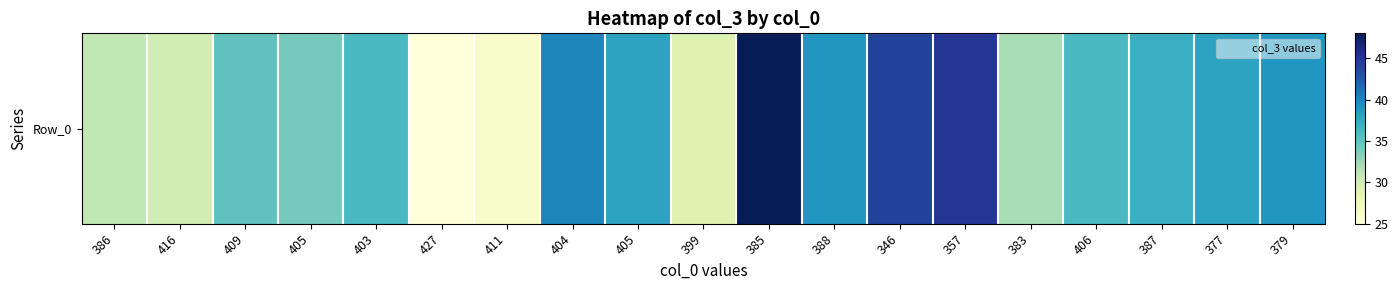

True or false: the data shows 61 at 406.

False